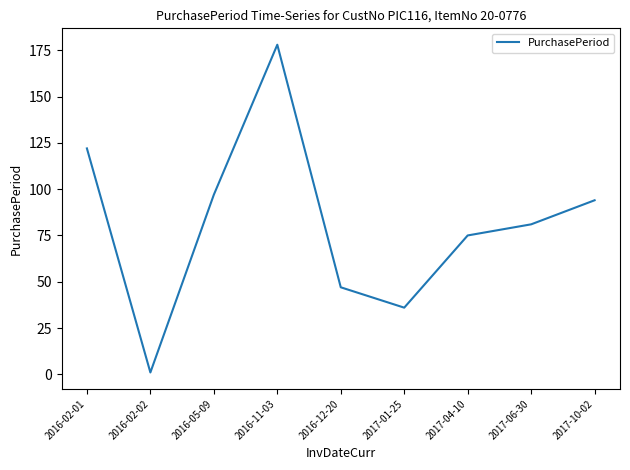

What is the ratio of the value at 2017-10-02 to the value at 2017-06-30?

1.2